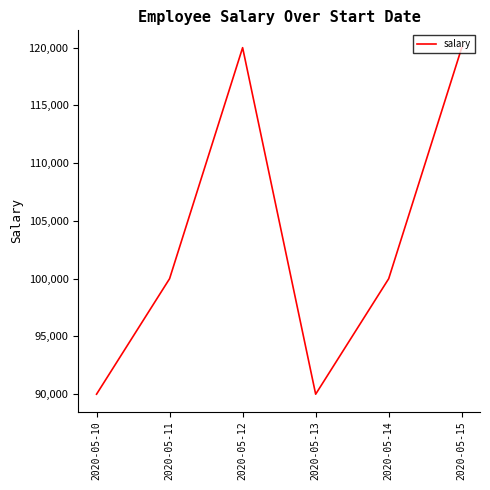

What is the ratio of the value at 2020-05-12 to the value at 2020-05-10?

1.3